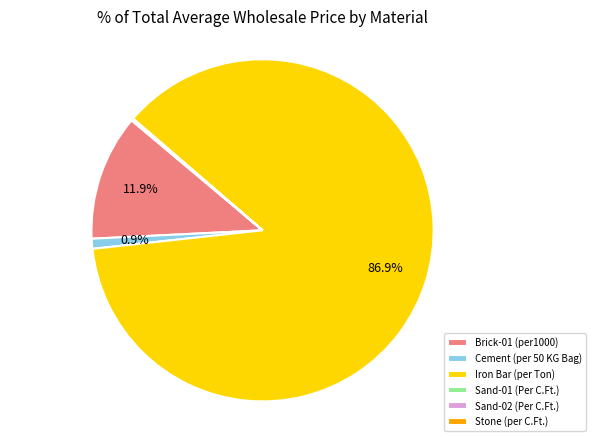

What is the largest slice in the pie chart?

Iron Bar (per Ton)